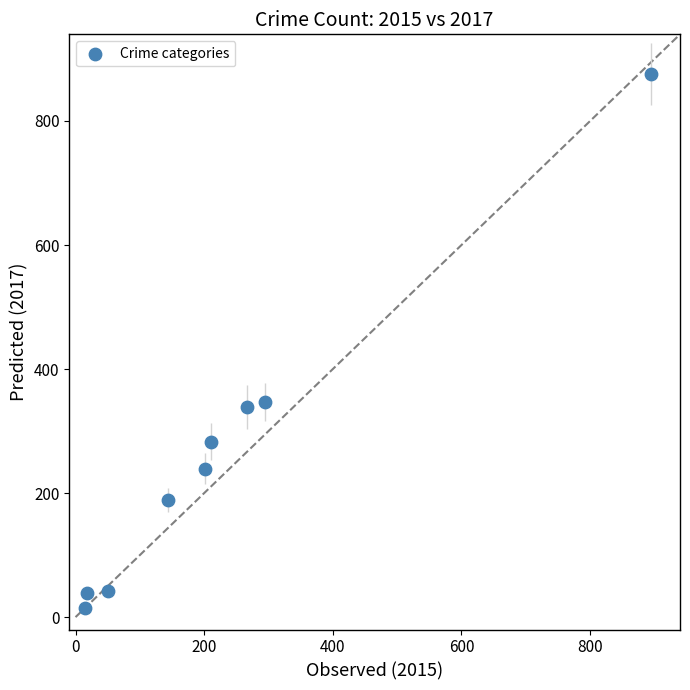

What is the range of X values (max minus min)?

880